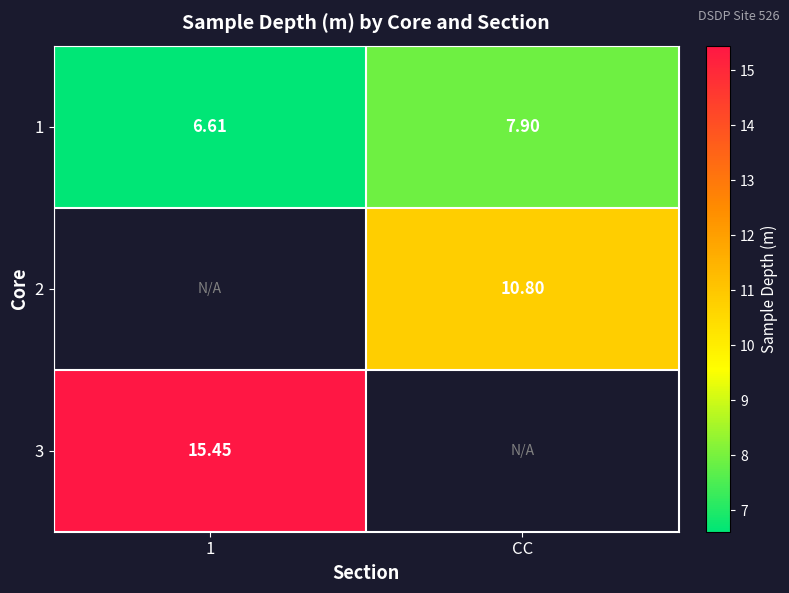

Between 1 and CC, which series saw the biggest shift?

1